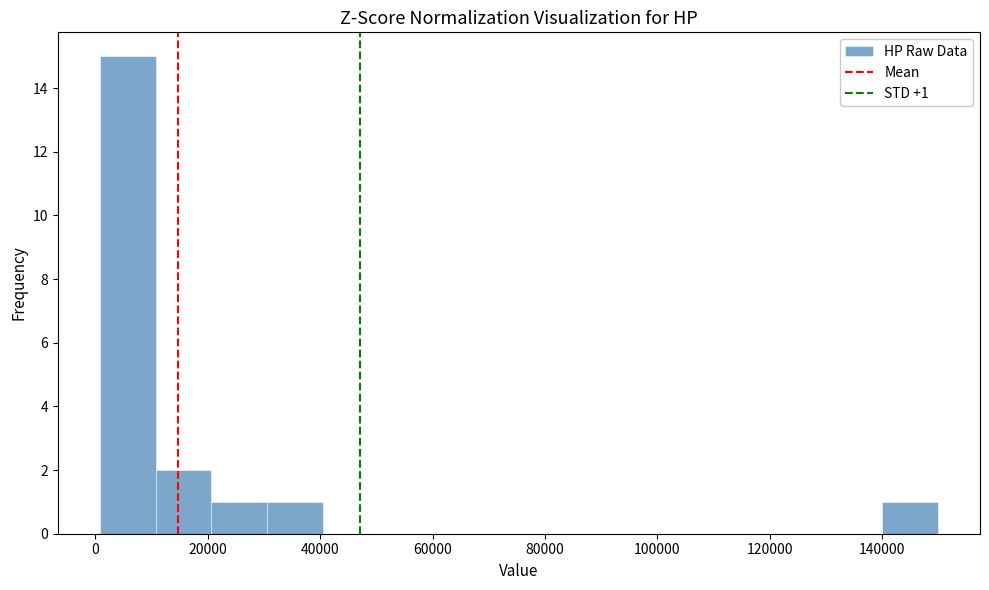

Which range on the x-axis has the tallest bar?

0 to 10000